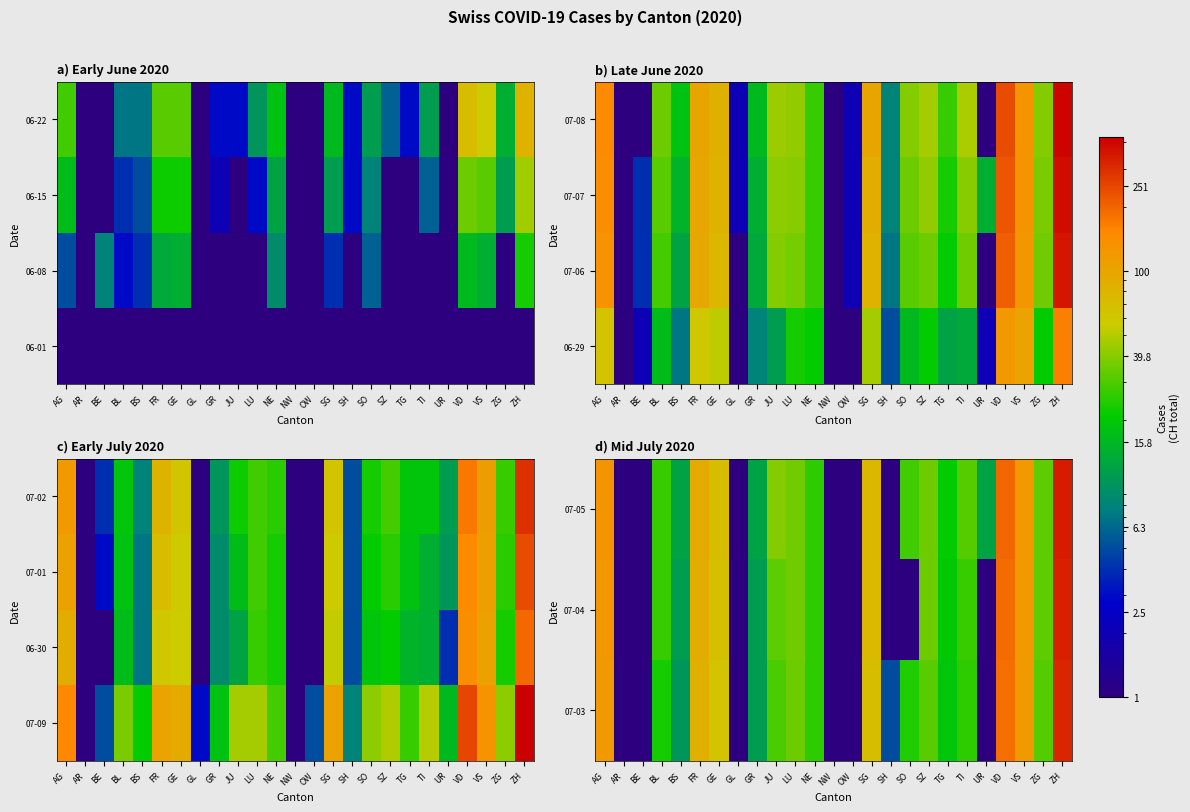

What is the spread (max minus min) of values at TG?

2.0